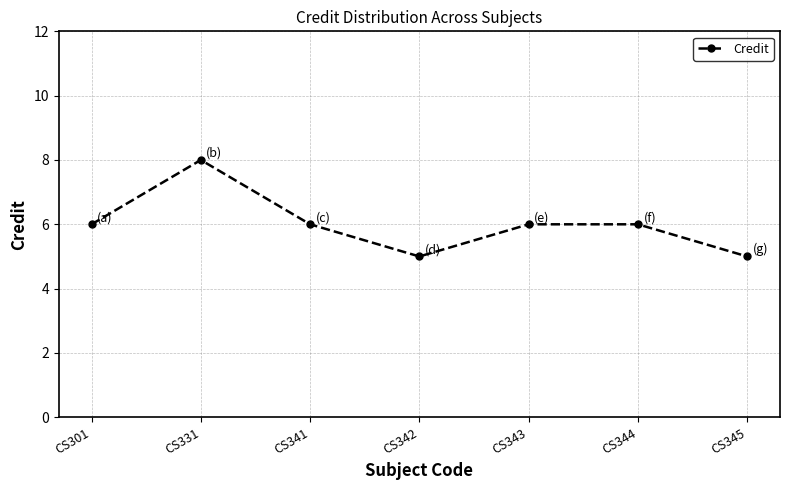

What is the sum of all values?

42